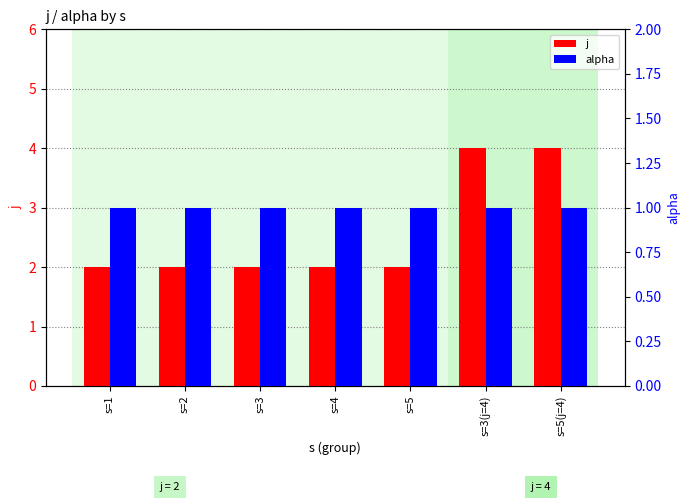

Which series has the widest spread of values?

j